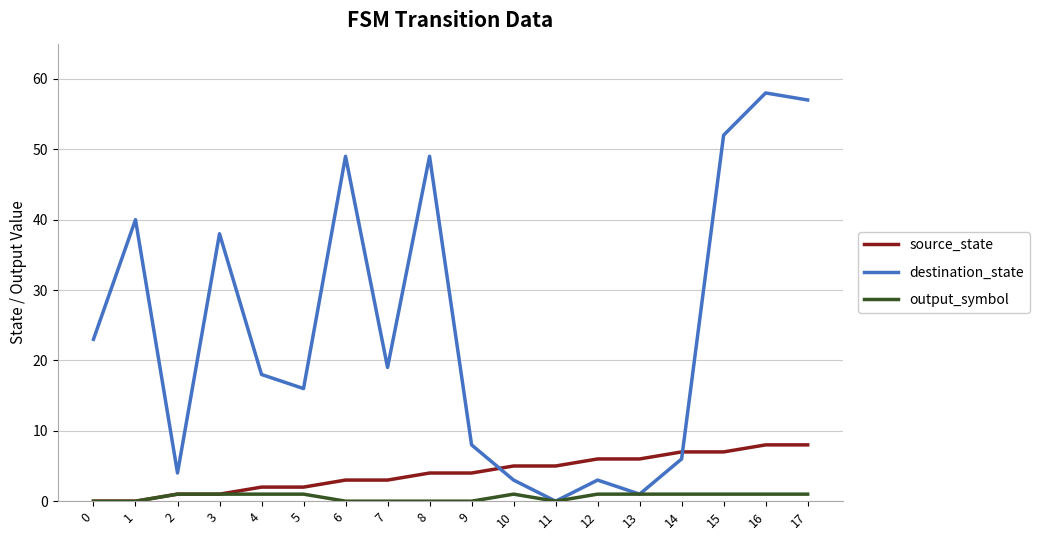

How many categories are shown in the chart?

18